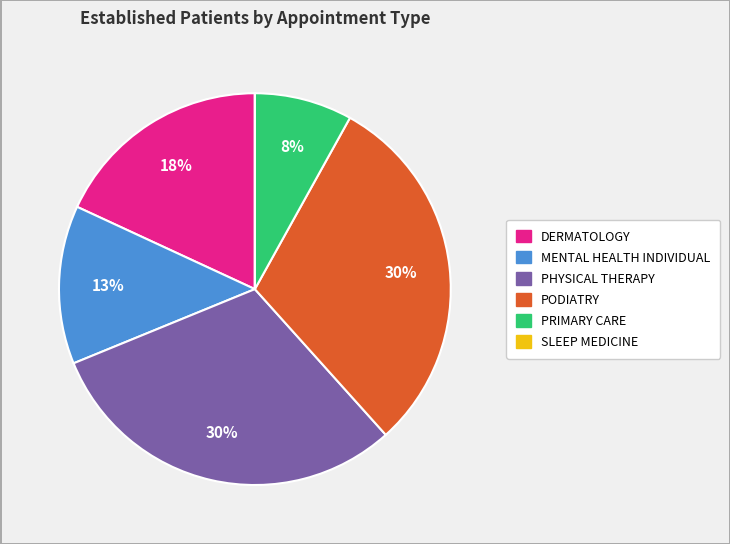

Which has a higher value, PHYSICAL THERAPY or MENTAL HEALTH INDIVIDUAL?

PHYSICAL THERAPY